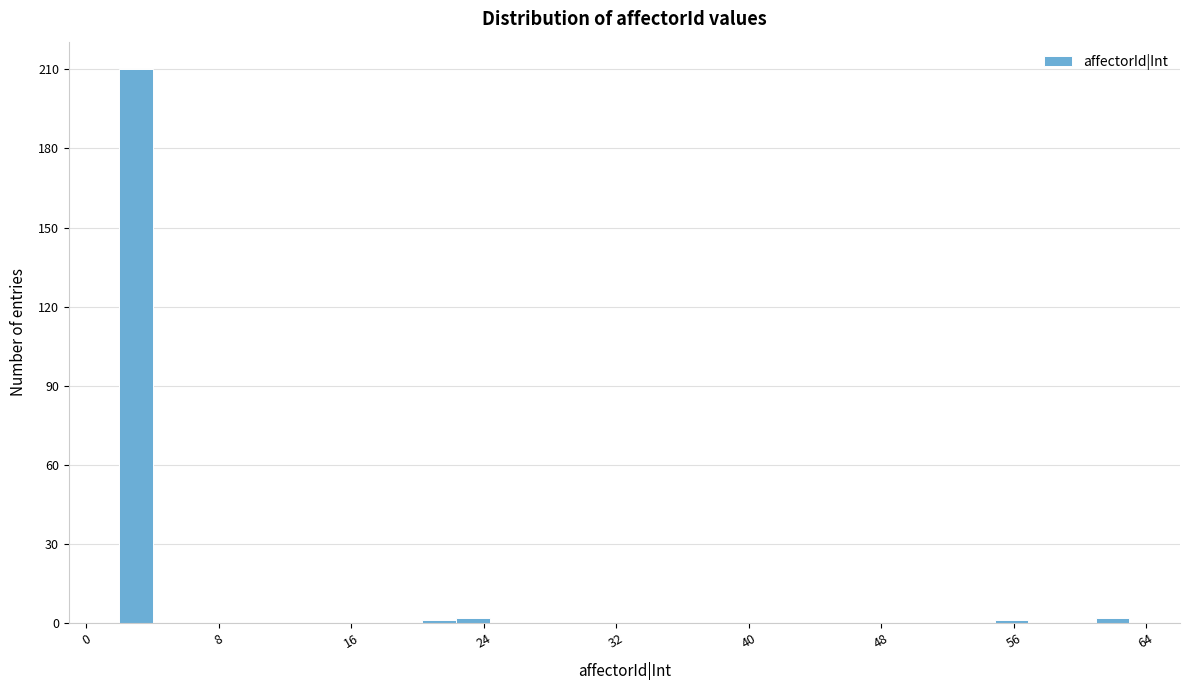

Read against the x-axis, roughly where is the centre of the tallest bar?

3